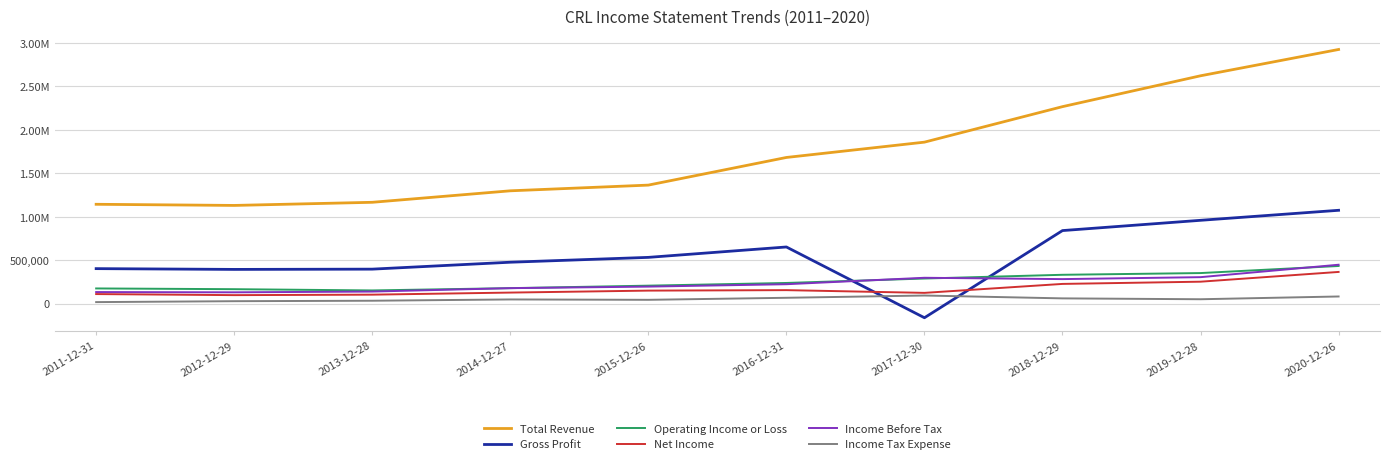

Does the chart have visible grid lines?

Yes